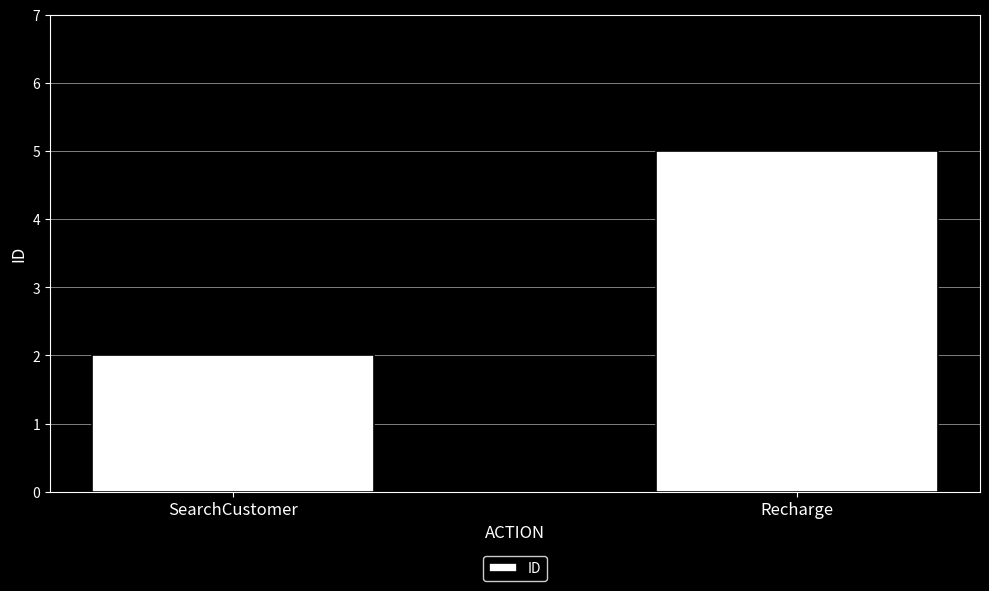

What is the label of the 2nd bar from the right?

SearchCustomer